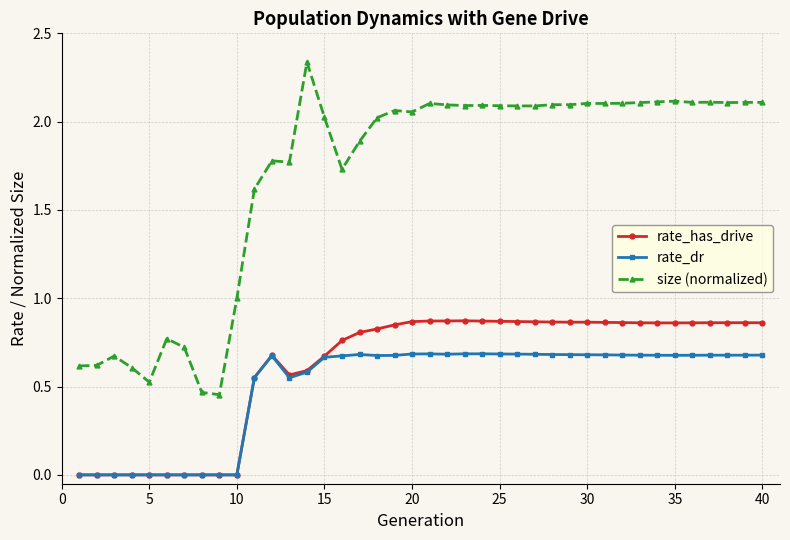

In rate_dr, how many points are higher than both neighbors (excluding endpoints)?

5